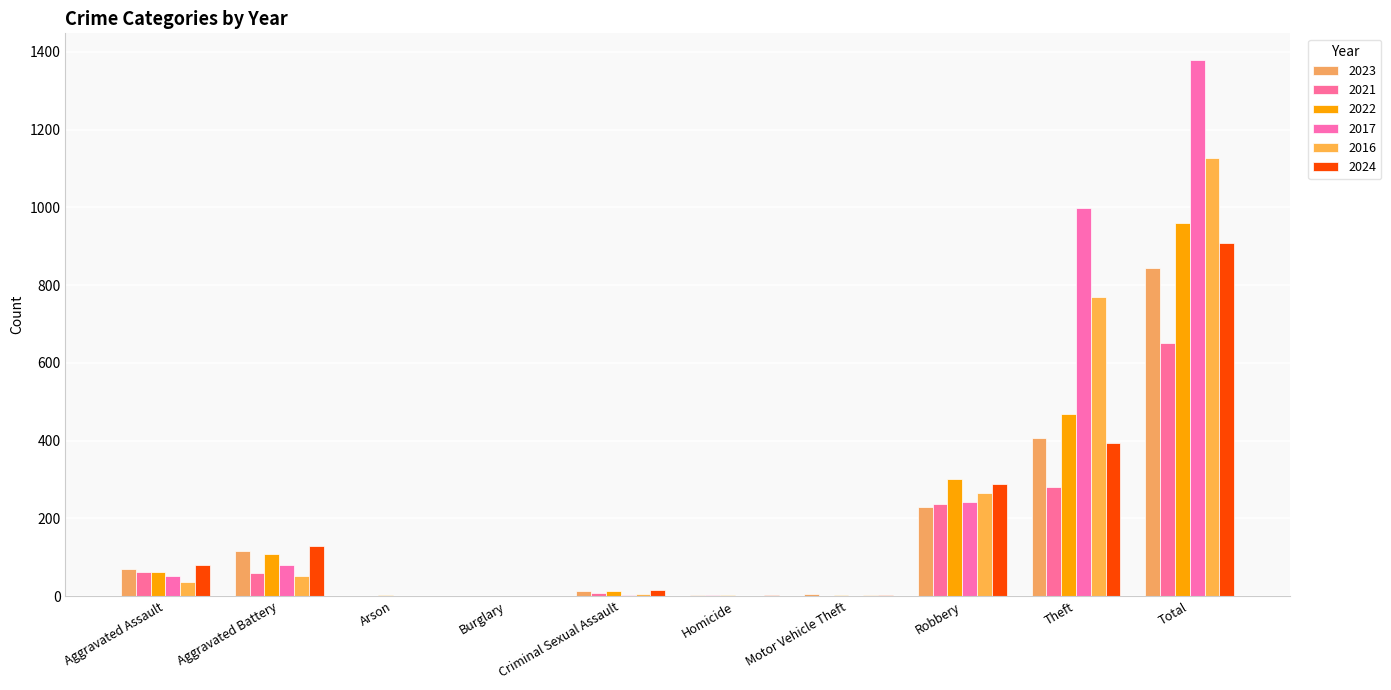

Reading left to right, what are all the values shown in this chart?

2023: 70	116	1	0	12	2	6	230	408	845
2021: 61	59	1	1	9	2	0	238	281	652
2022: 63	108	3	0	14	2	2	300	469	961
2017: 51	79	0	1	4	1	1	243	999	1379
2016: 35	51	0	0	5	1	2	264	769	1127
2024: 79	129	0	0	15	3	2	288	393	909